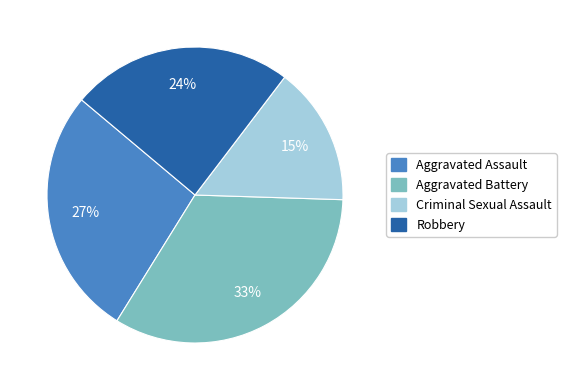

Is it true that Aggravated Battery is 47% of the pie?

False